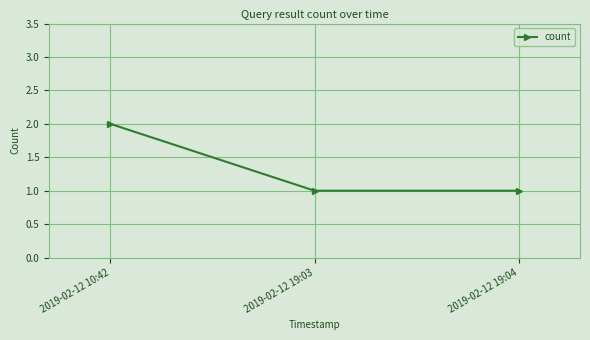

Read the value at 2019-02-12 10:42.

2